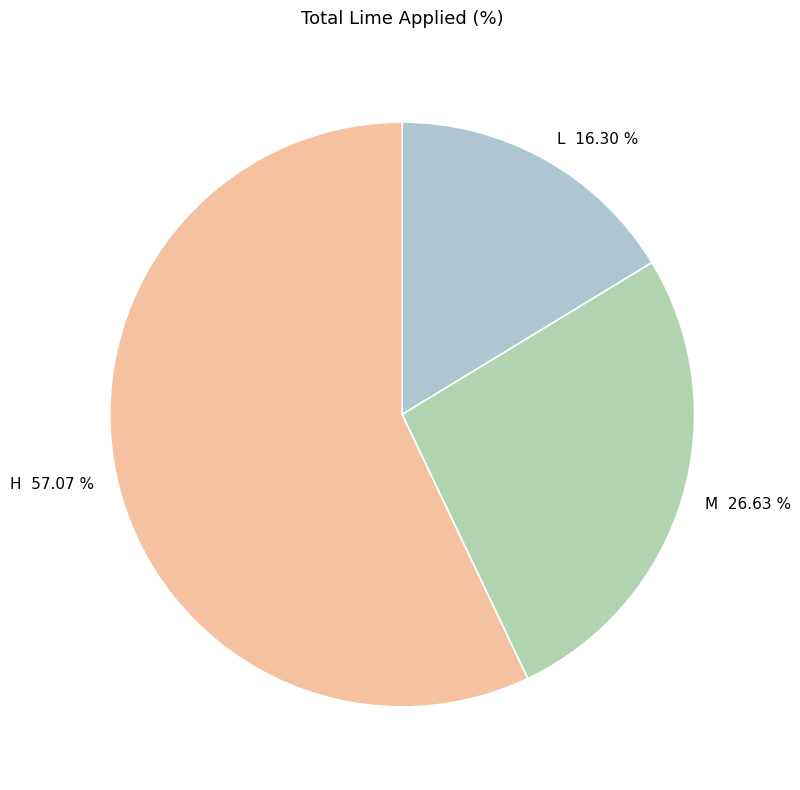

To the nearest percent, what is the difference between the largest and smallest slice percentages?

41%